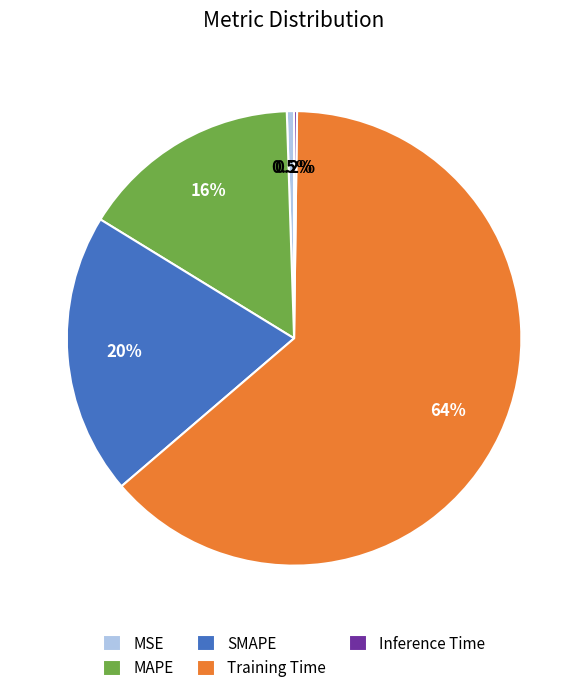

Which category accounts for the majority?

Training Time